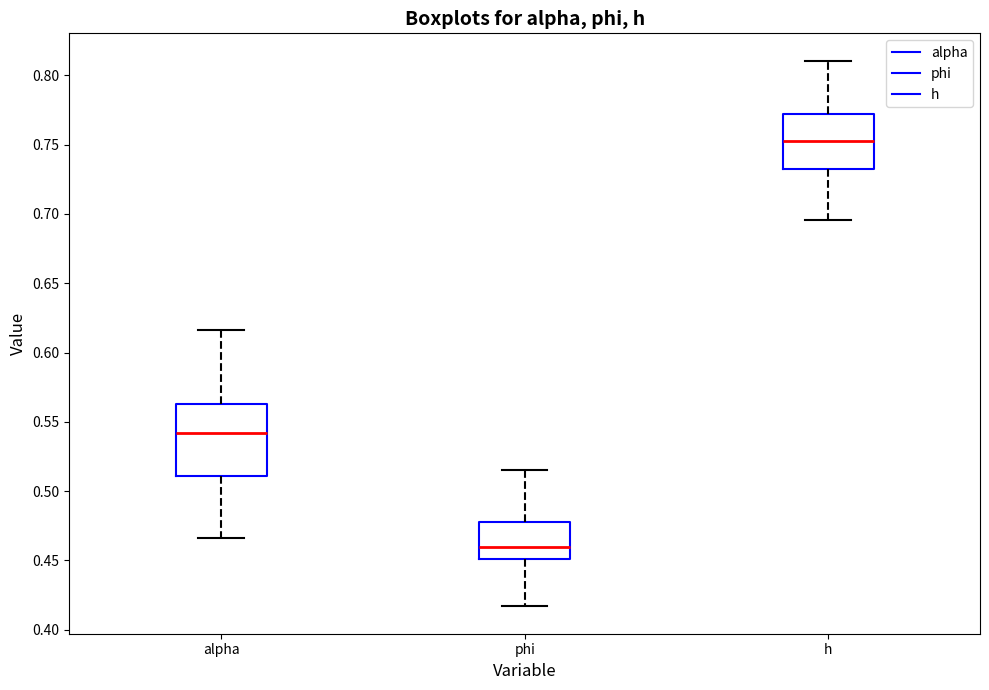

Reading left to right, read every box against the y-axis: the position of its median line, the range the box covers, and the ends of its whiskers. The values are not printed on the chart, so give them approximately, as read against the axis.

alpha: median 0.540, box 0.510 to 0.565, whiskers 0.465 to 0.615
phi: median 0.460, box 0.450 to 0.480, whiskers 0.415 to 0.515
h: median 0.750, box 0.735 to 0.770, whiskers 0.695 to 0.810